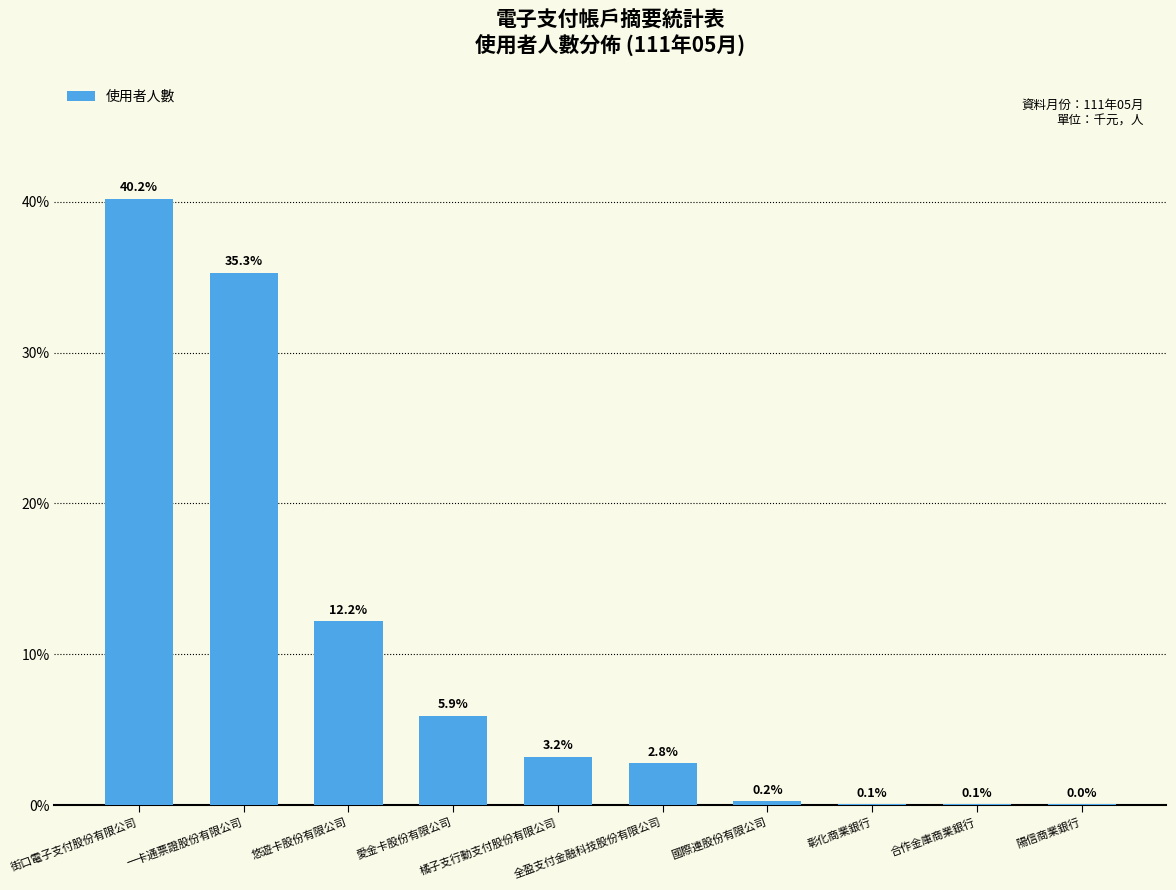

At which label is the value closest to 20?

悠遊卡股份有限公司